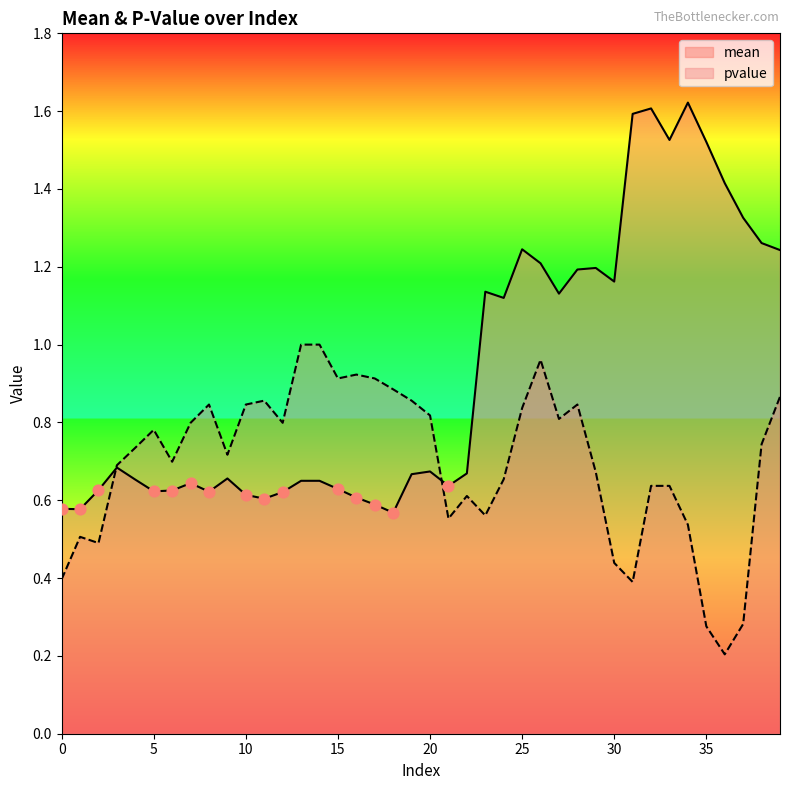

At which category is the sum across all series the highest?

32